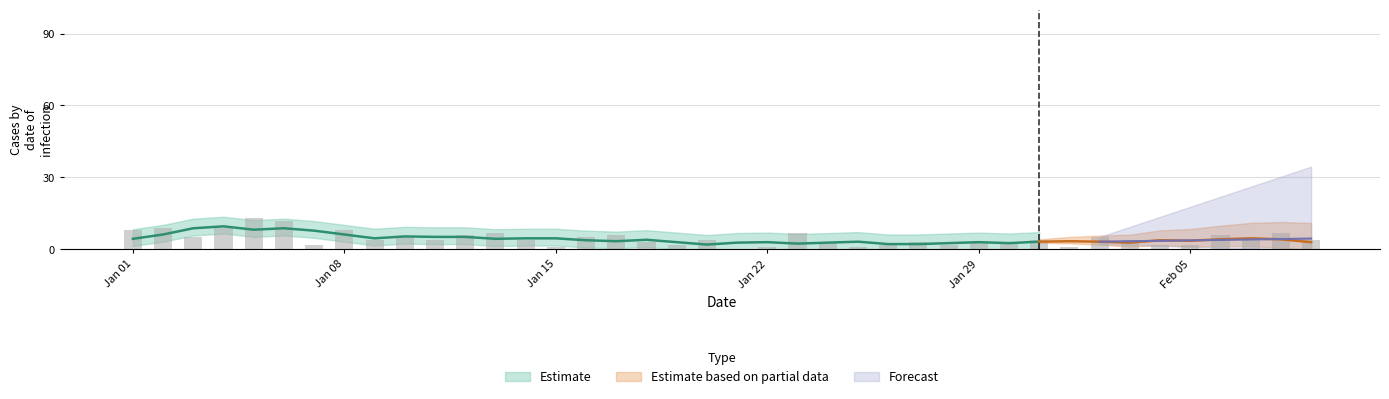

Which has a higher value, 36 or 10?

36